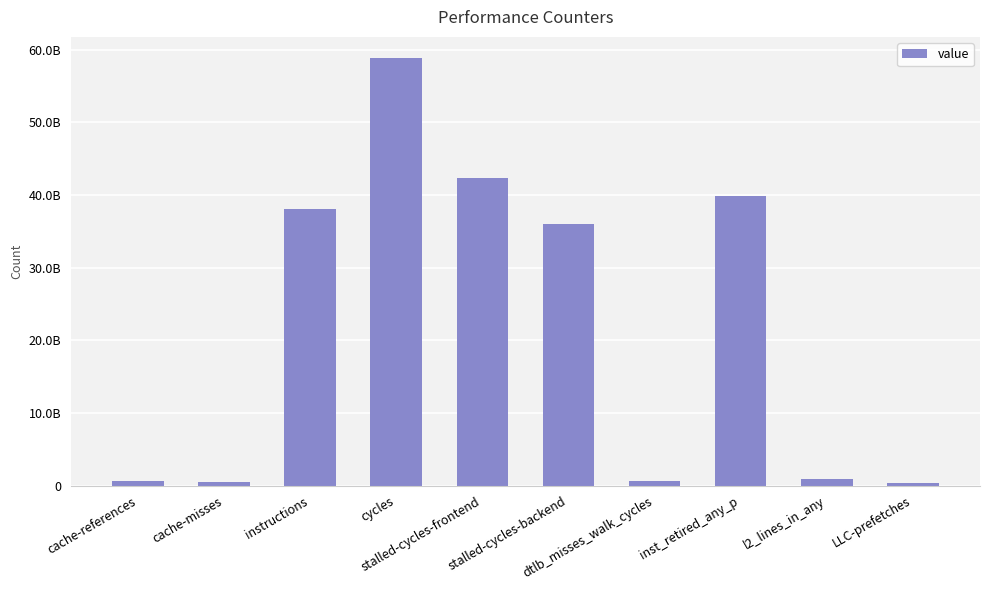

What is the difference between the maximum and minimum values?

58544251404